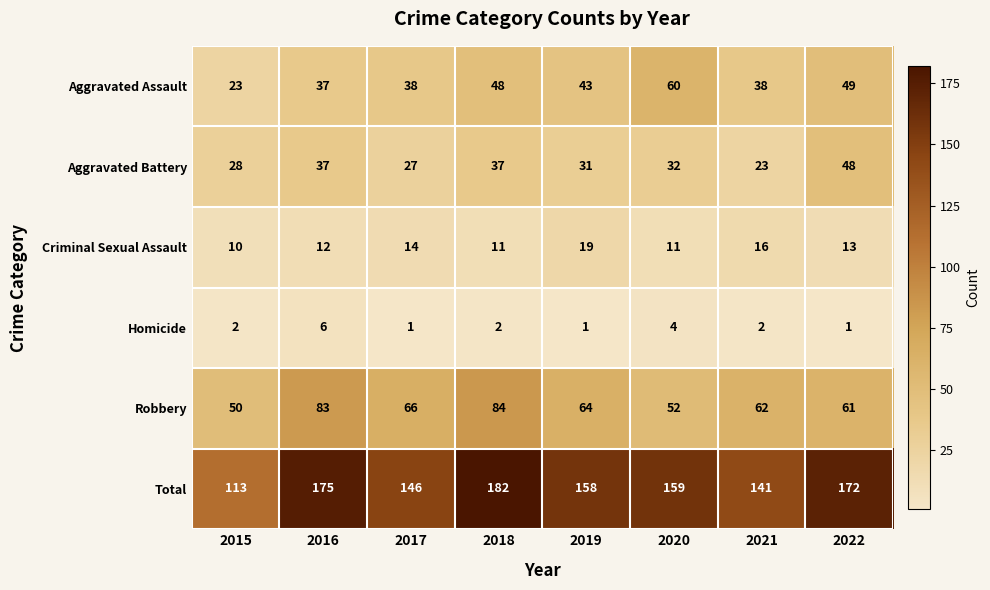

At which category is the sum across all series the highest?

2018